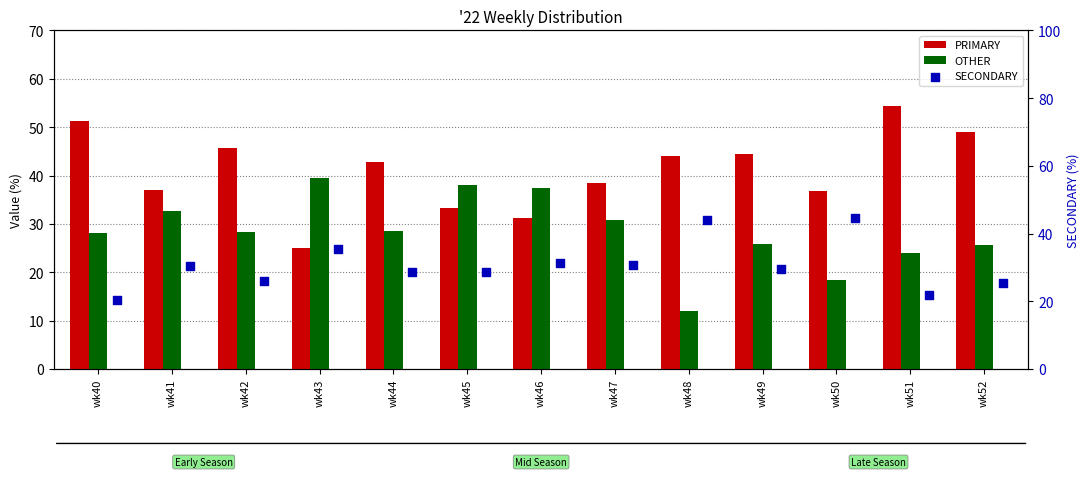

Is the value of SECONDARY at wk50 greater than the value of OTHER at wk47?

Yes